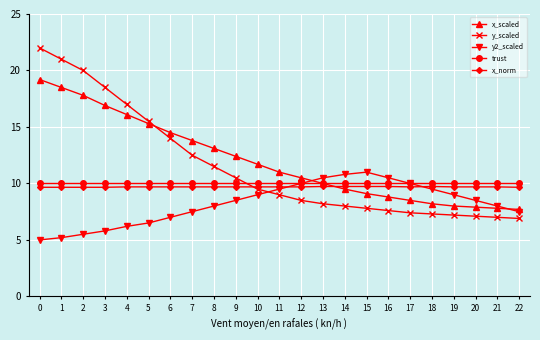

What is the average value of the x_norm series?

9.7